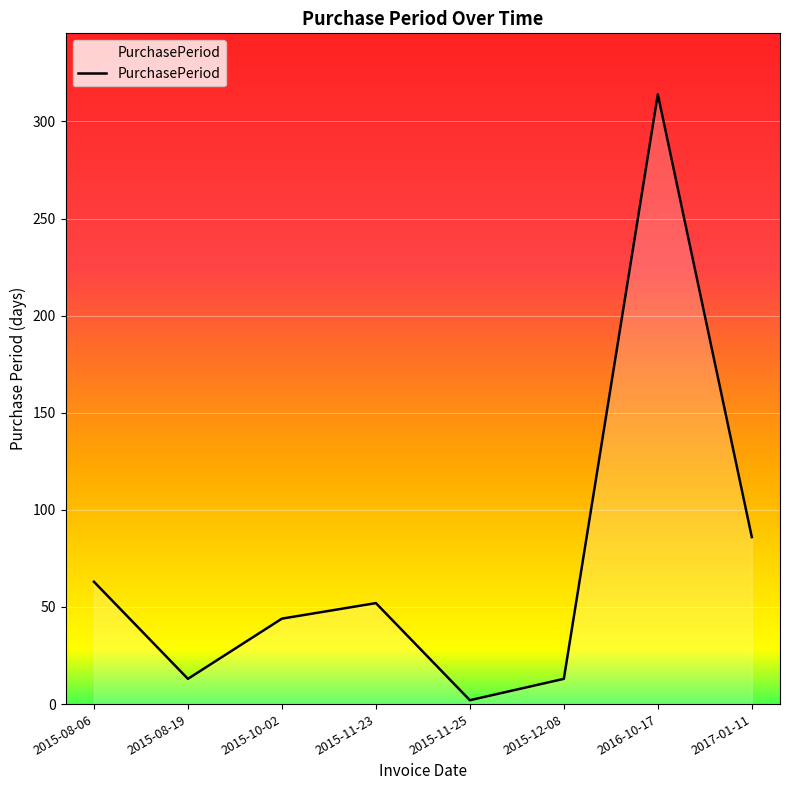

How many values are below 52?

4